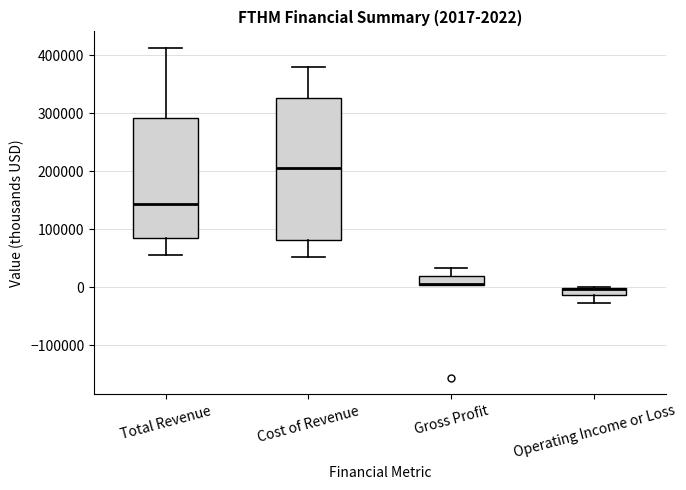

Which box is the tallest, from its lower edge to its upper edge?

Cost of Revenue